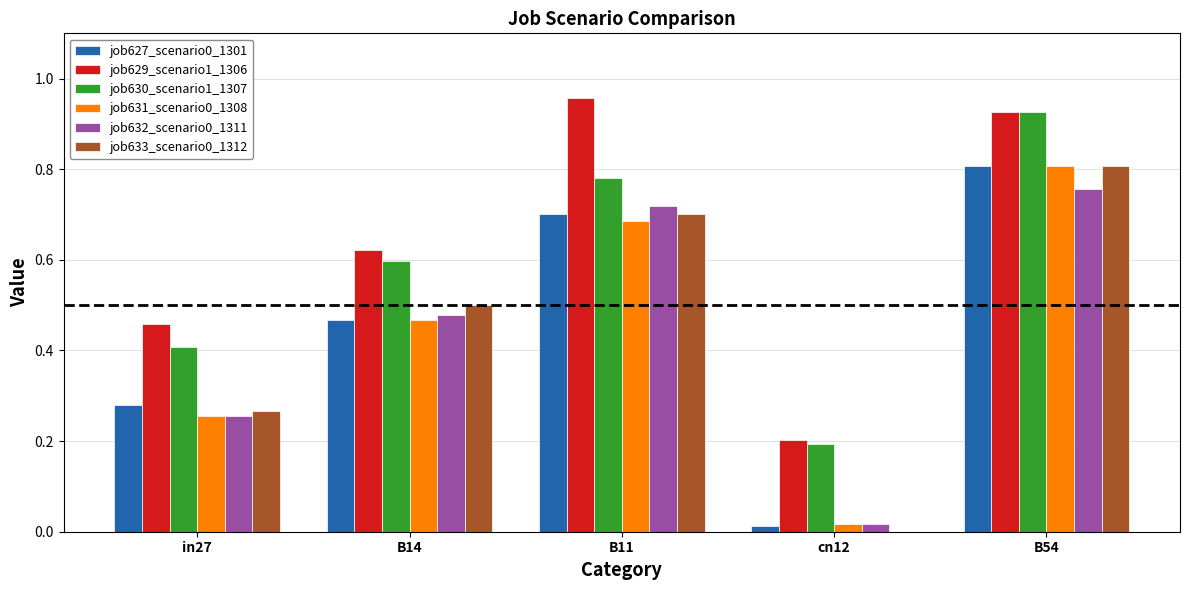

At which label does job631_scenario0_1308 reach its peak?

B54